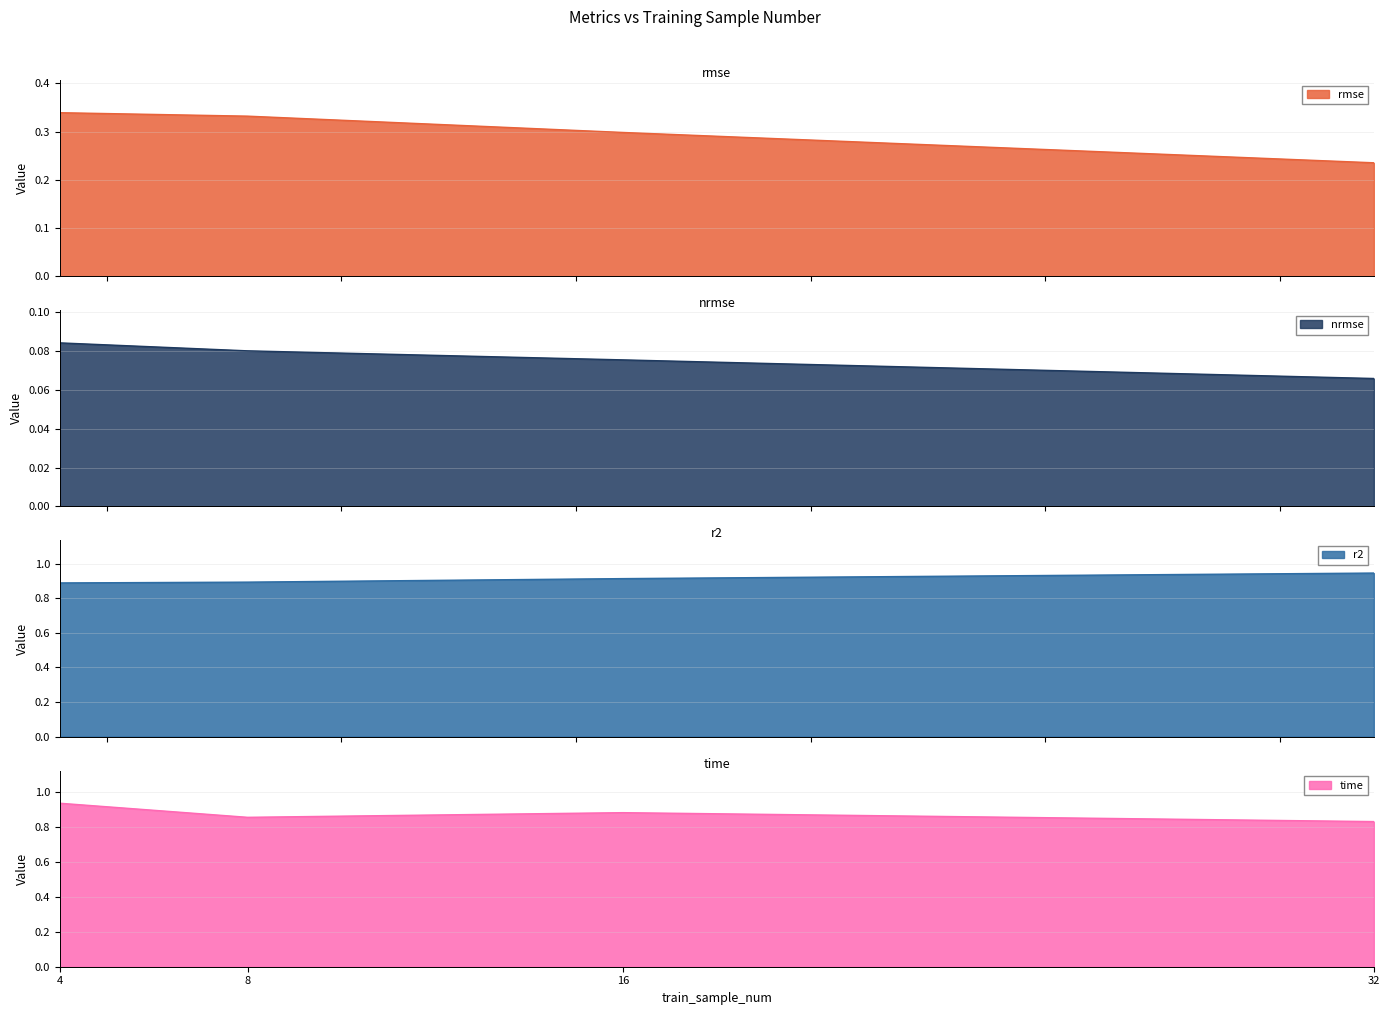

What is the approximate value of r2 at 16?

0.9